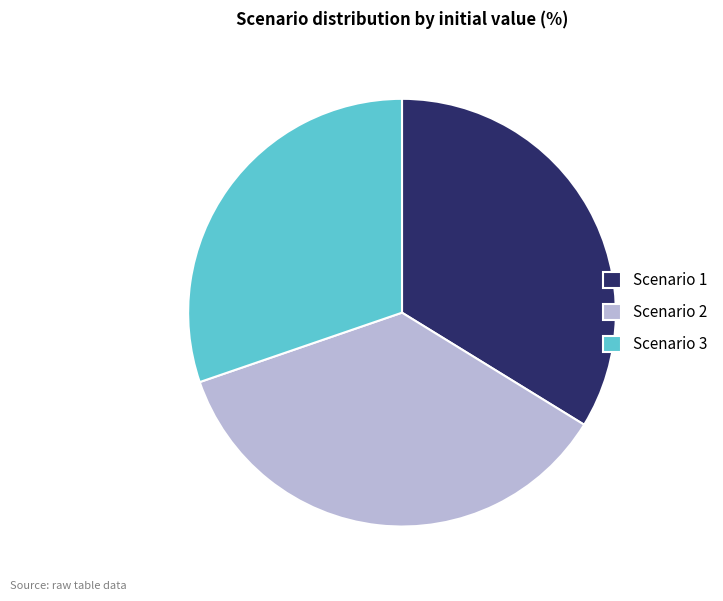

Combined, do Scenario 1 and Scenario 2 account for over 50%?

Yes